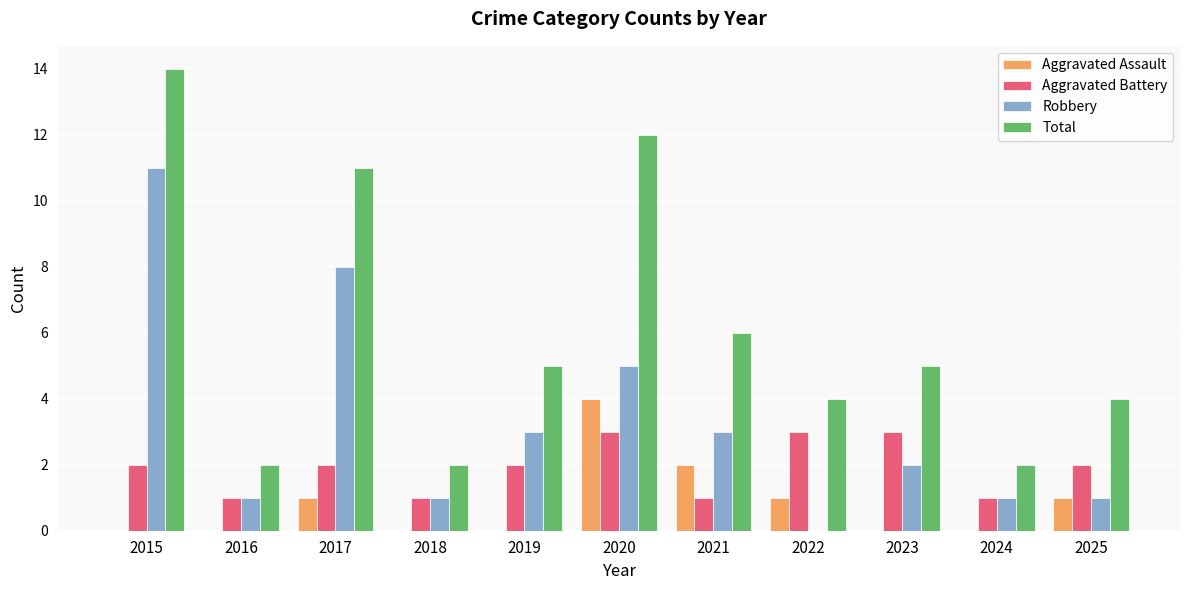

True or false: Aggravated Assault has a value of 2 at 2024.

False